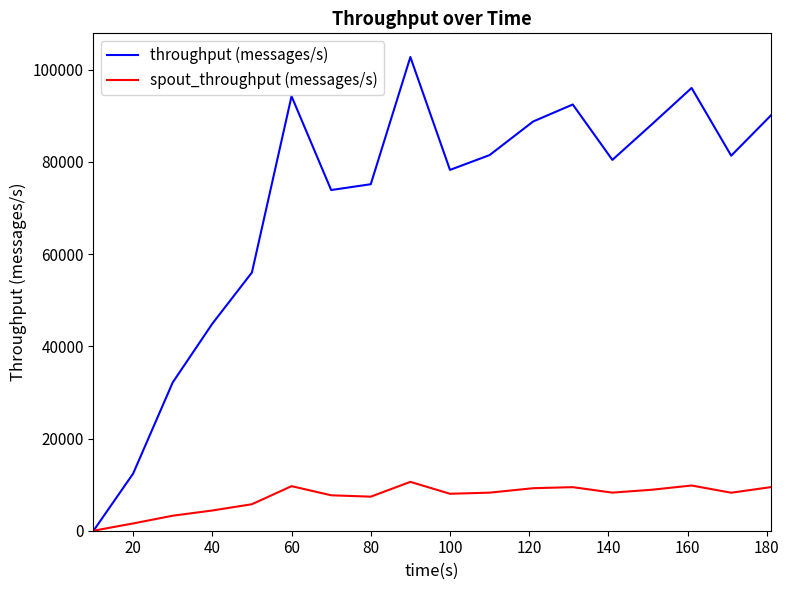

List the series in order of their peak value, lowest first.

spout_throughput (messages/s), throughput (messages/s)